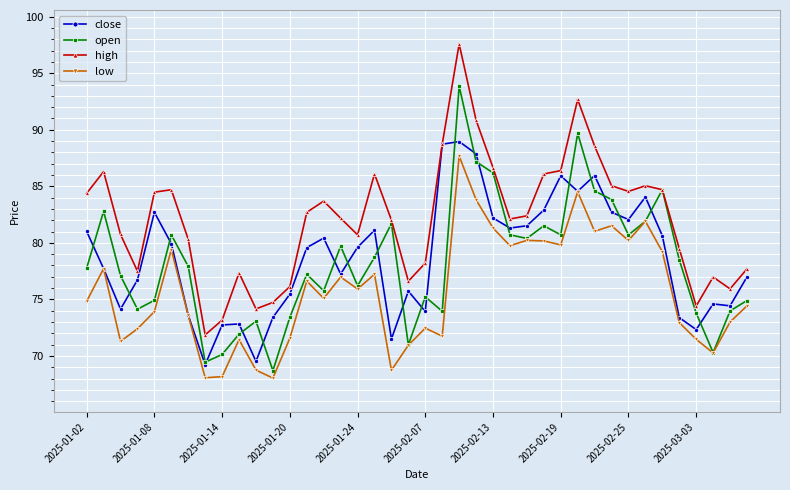

True or false: high has more than 1 points higher than both neighbors.

True